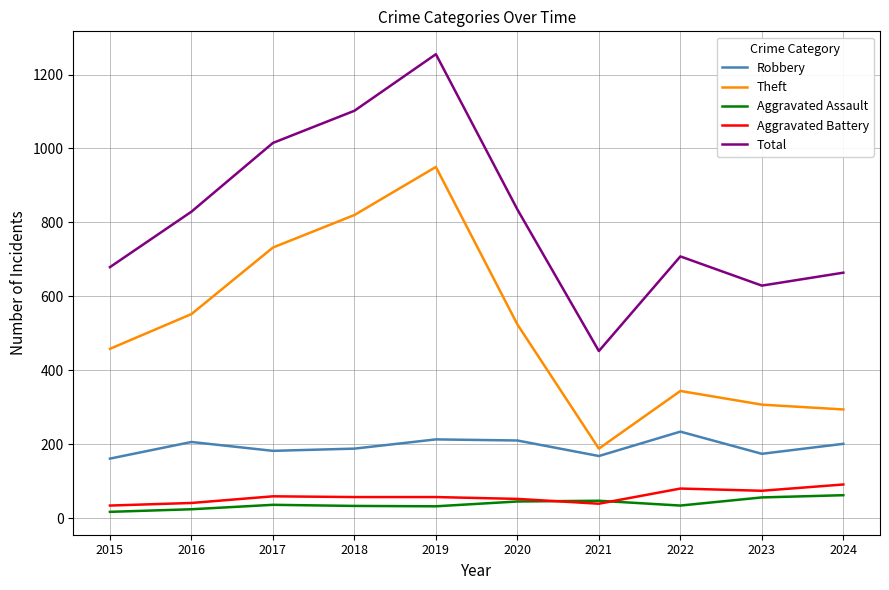

What is the difference between the maximum and minimum values in the Total series?

803